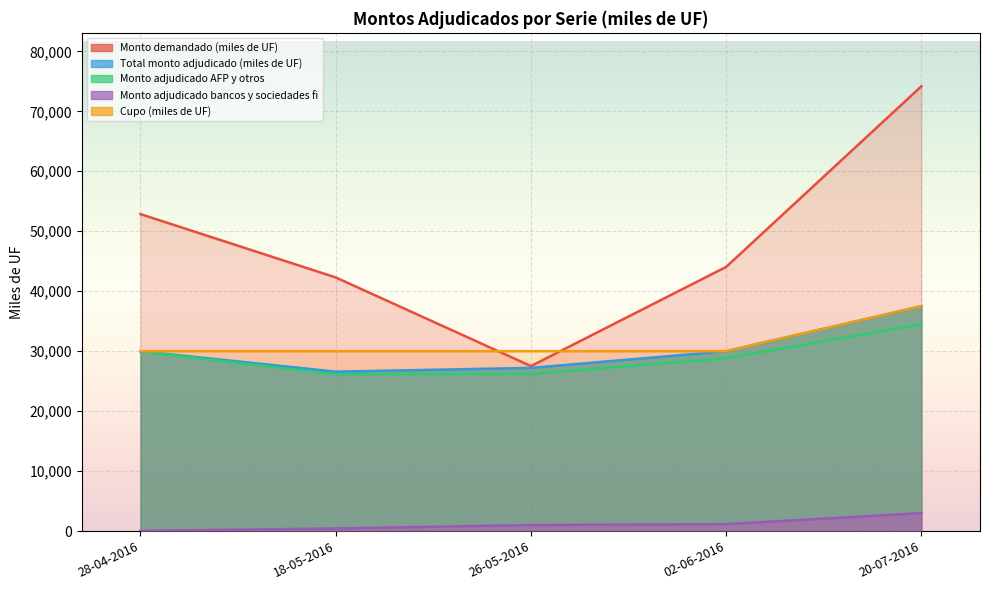

True or false: Monto demandado (miles de UF) has a value of 42300 at 18-05-2016.

True